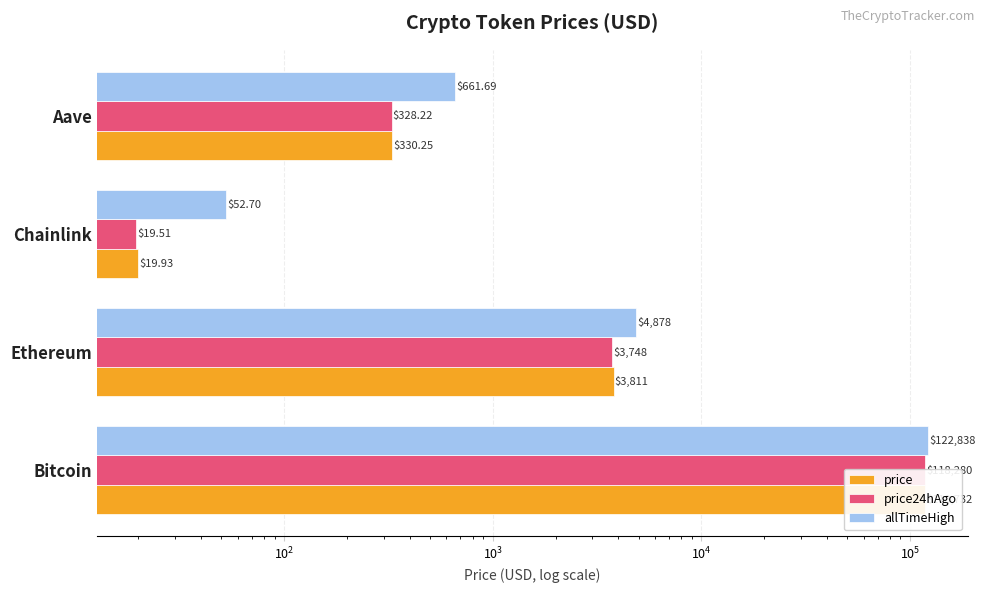

Reading left to right, list all the values displayed in this chart.

price: 118732.0	3810.5	19.9	330.2
price24hAgo: 118280.0	3748.3	19.5	328.2
allTimeHigh: 122838.0	4878.3	52.7	661.7